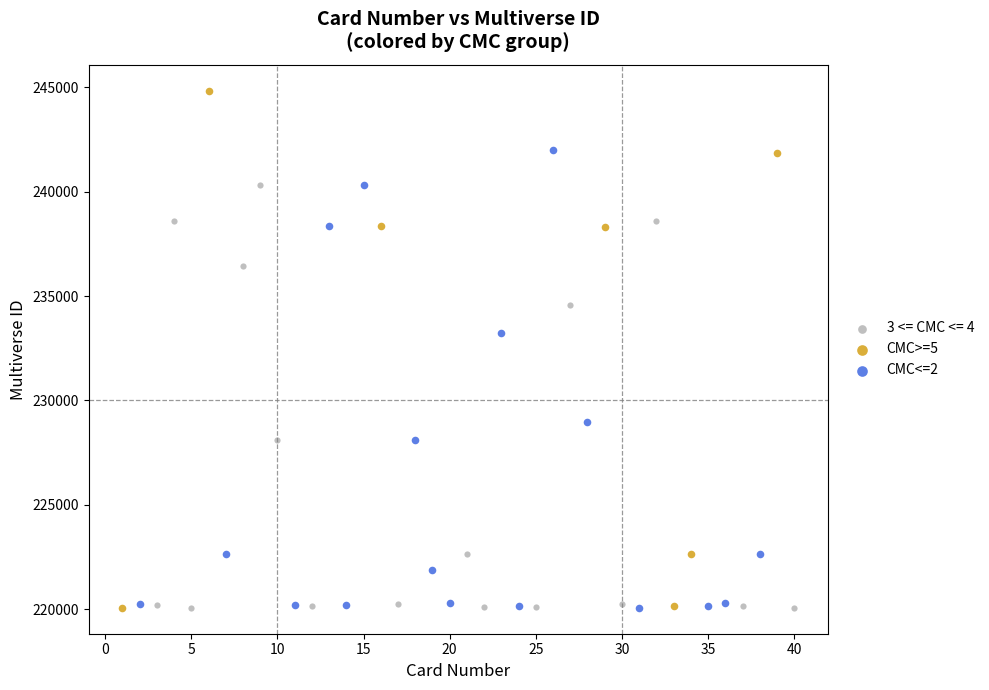

Which series has the largest Y range (max minus min)?

CMC>=5